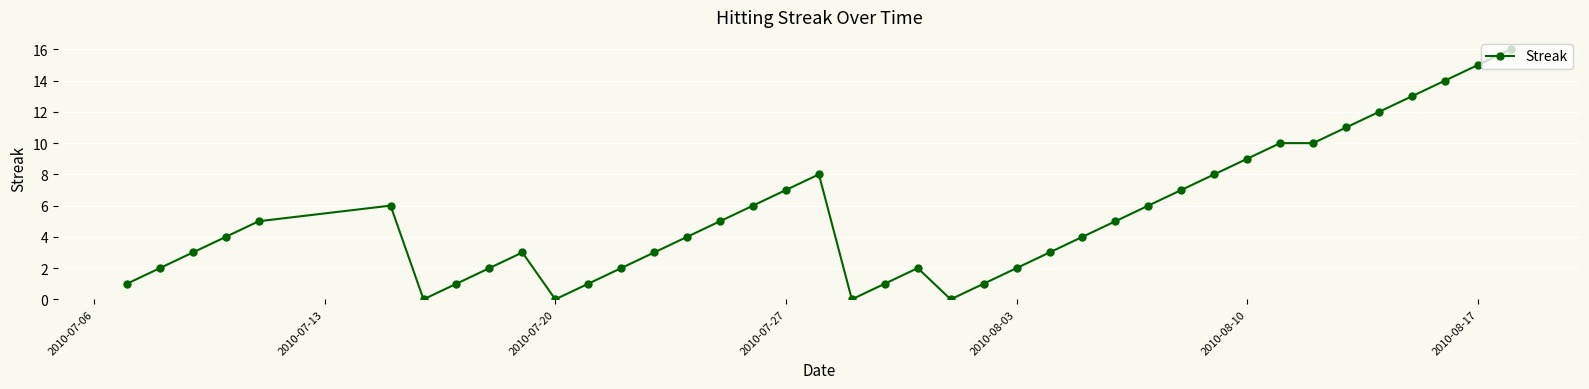

True or false: there are more than 2 points higher than both neighbors.

True